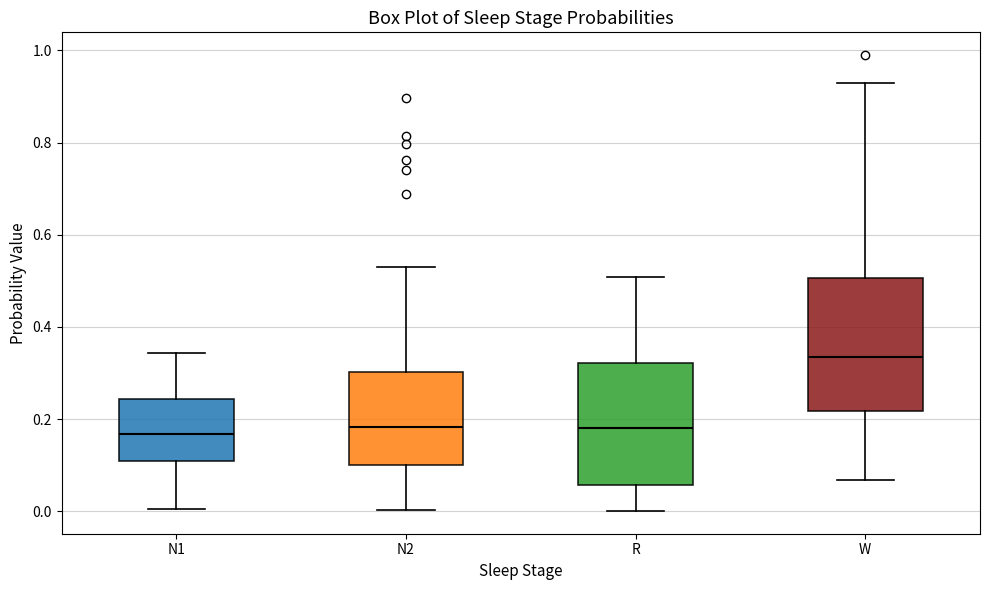

Where is the lower edge of the box for R on the y-axis? The values are not printed on the chart, so give them approximately, as read against the axis.

0.06